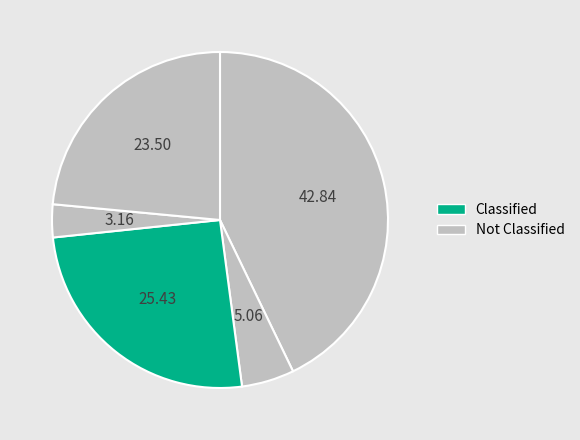

Does any single category account for the majority?

No